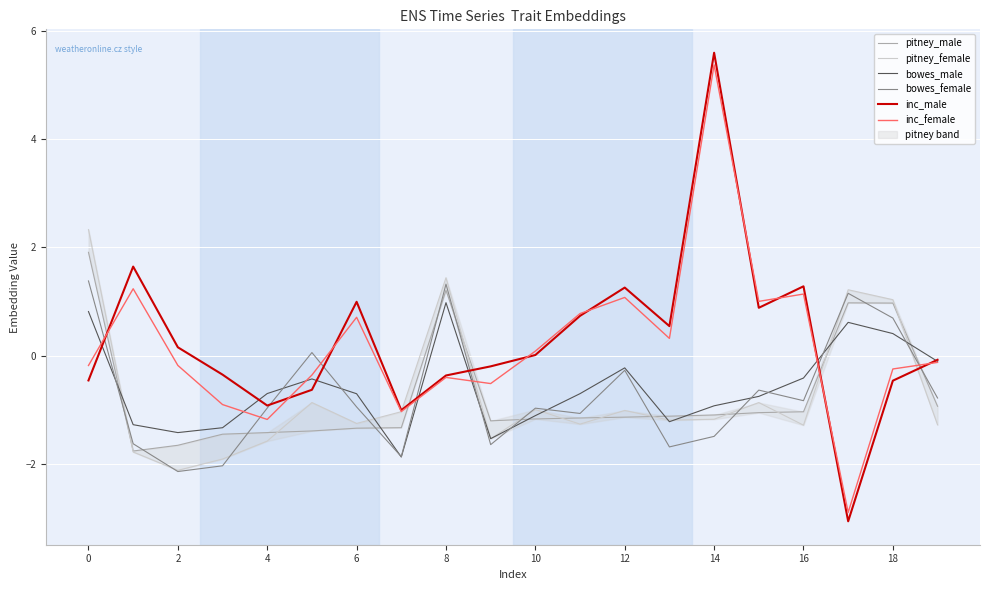

What is the total value across all series at 10?

-3.6